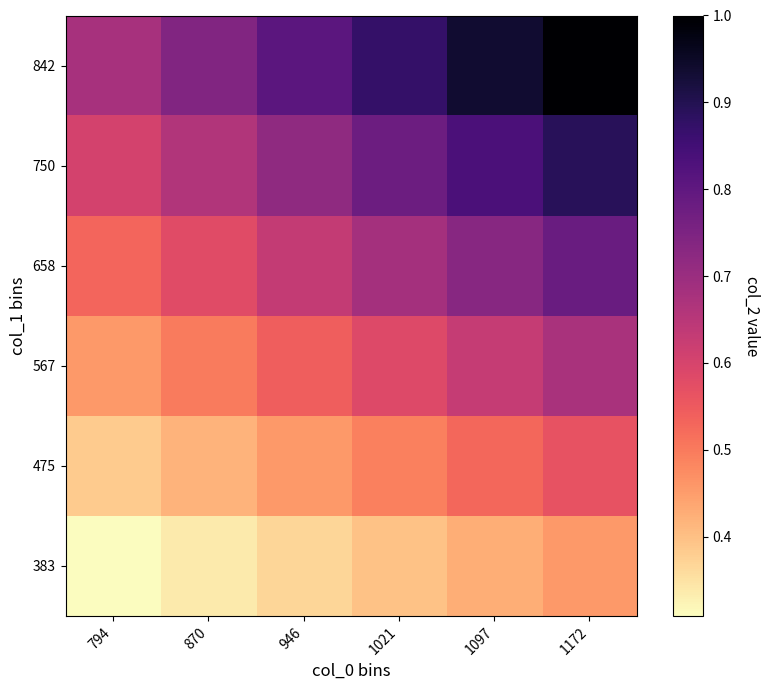

Rank the series by their maximum value, from lowest to highest.

383, 475, 567, 658, 750, 842